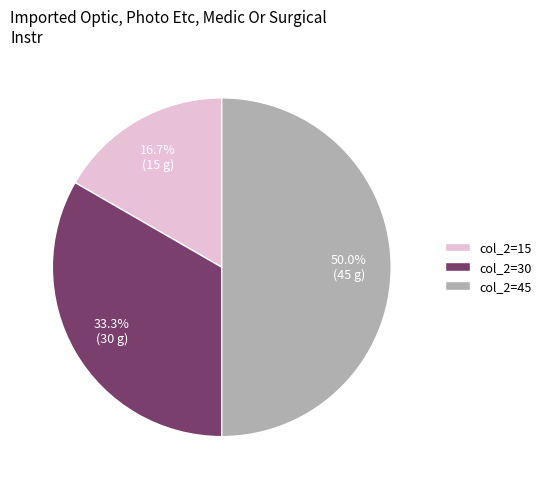

How many segments does this pie chart have?

3